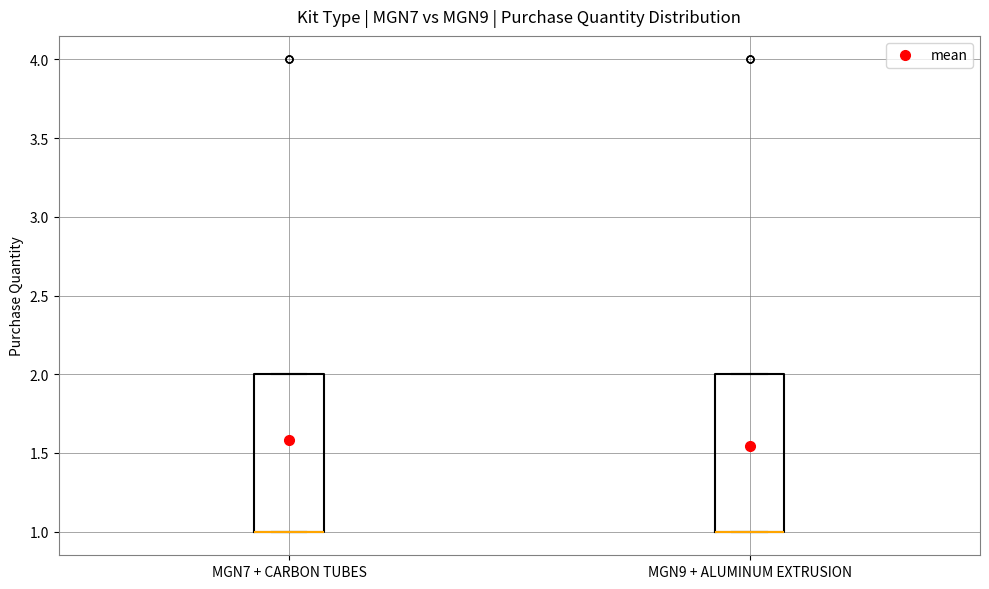

Where is the lower edge of the box for MGN7 + CARBON TUBES on the y-axis? The values are not printed on the chart, so give them approximately, as read against the axis.

1